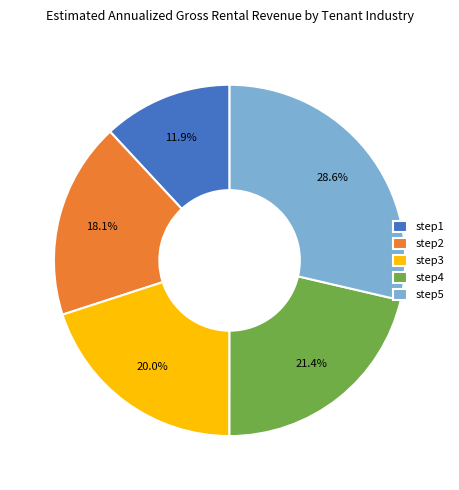

Does step5 represent more than half of the total?

No